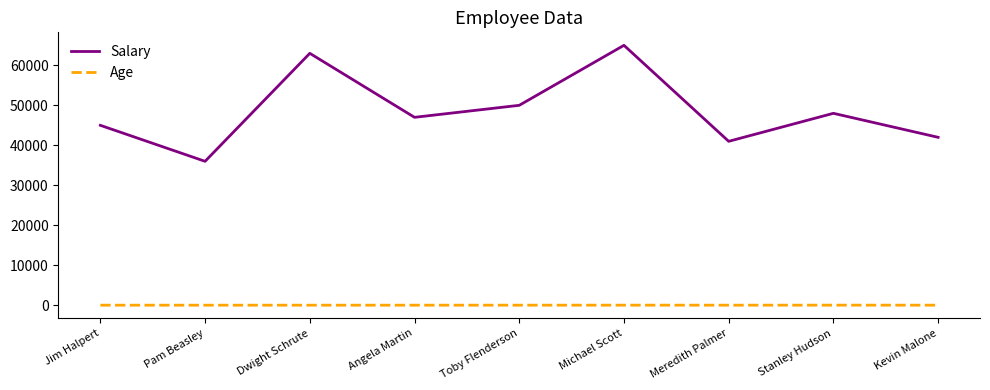

Between Dwight Schrute and Toby Flenderson, which series saw the biggest shift?

Salary